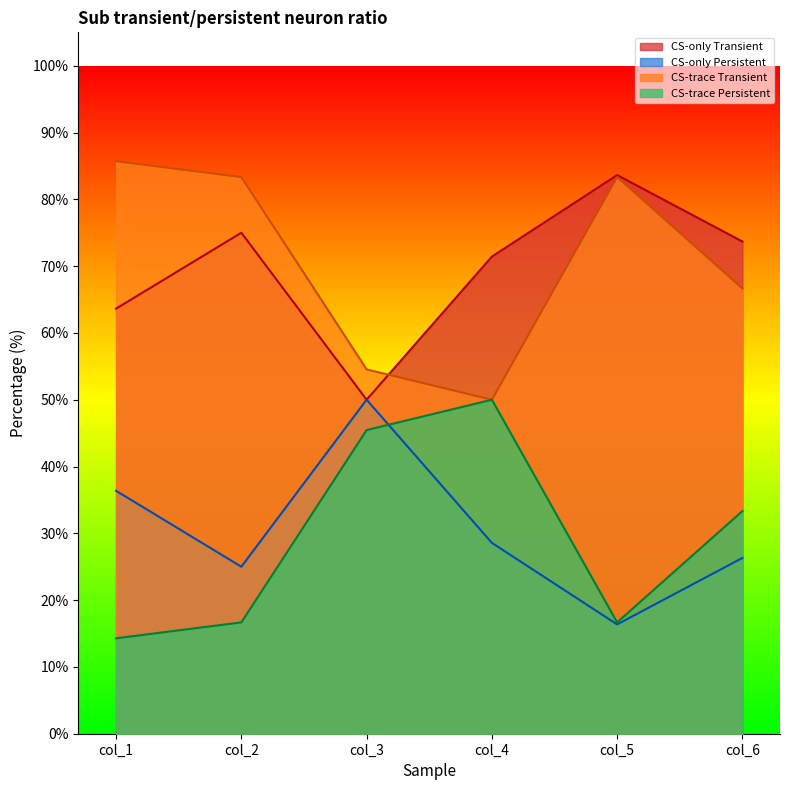

At which label does CS-trace Persistent reach its minimum?

col_1